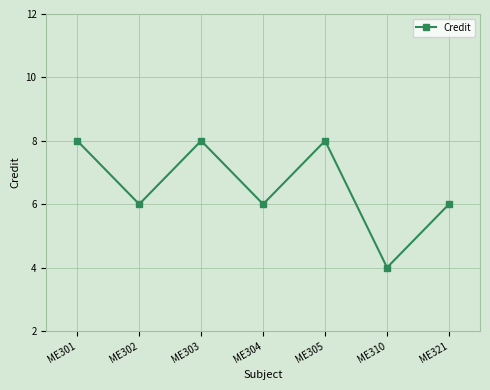

Reading left to right, extract all data points from this chart.

8	6	8	6	8	4	6